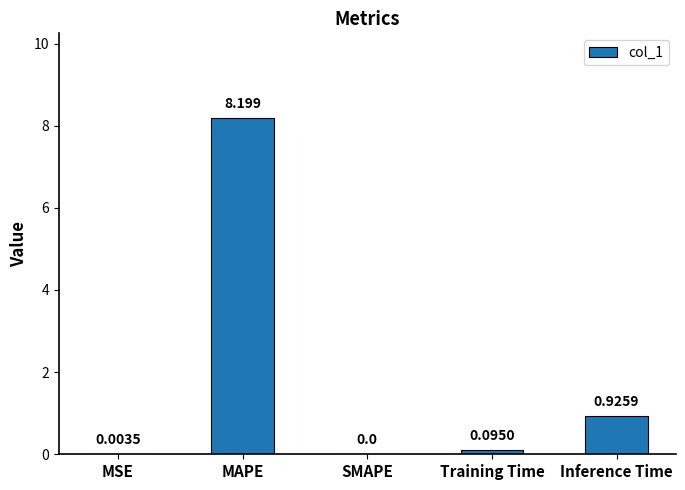

At which category does the chart reach its peak across all series?

MAPE